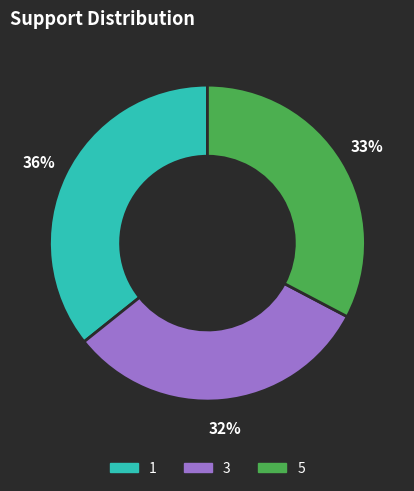

To the nearest percent, what is the difference between the largest and smallest slice percentages?

4%